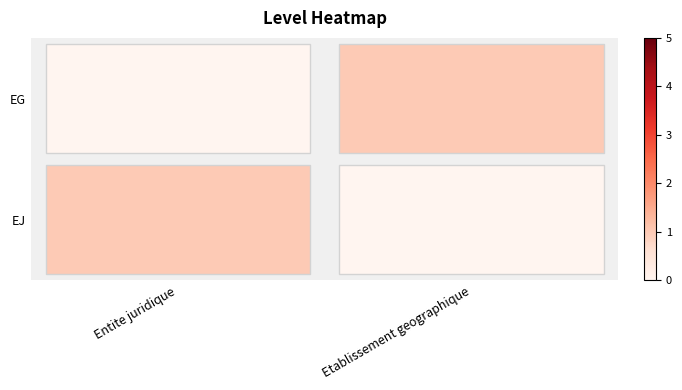

Which series changed the most between Entite juridique and Etablissement geographique?

EJ